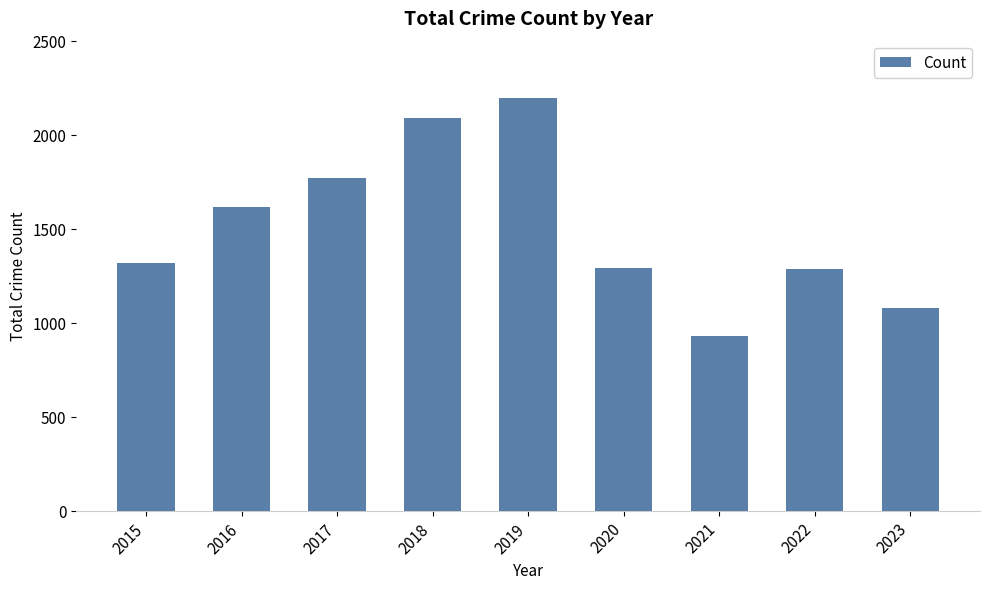

The chart shows a value of 1772 at 2017. True or false?

True